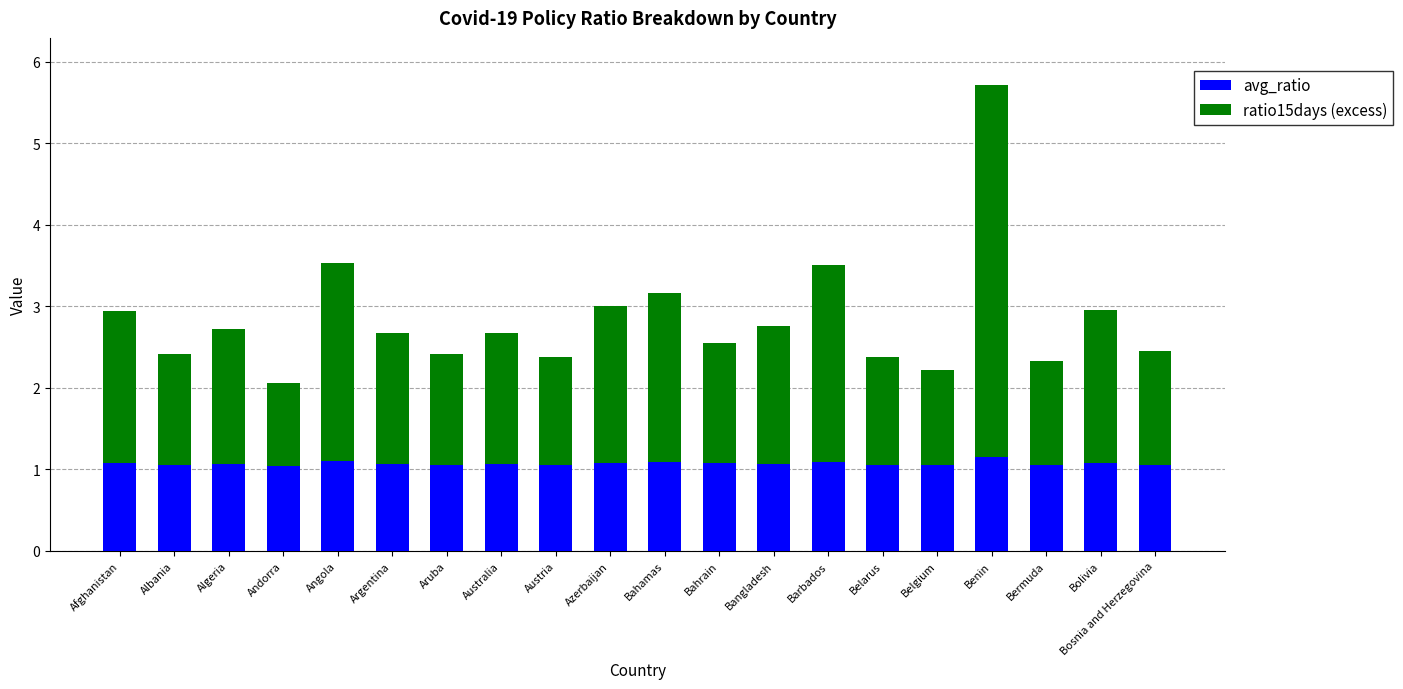

Is it true that avg_ratio equals 0.5 at Bolivia?

False